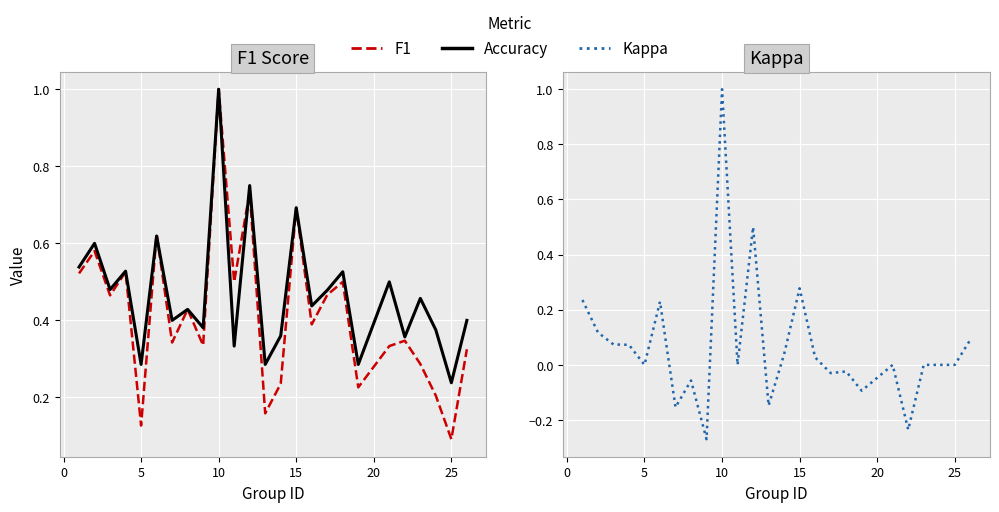

Which series has the widest spread of values?

Kappa